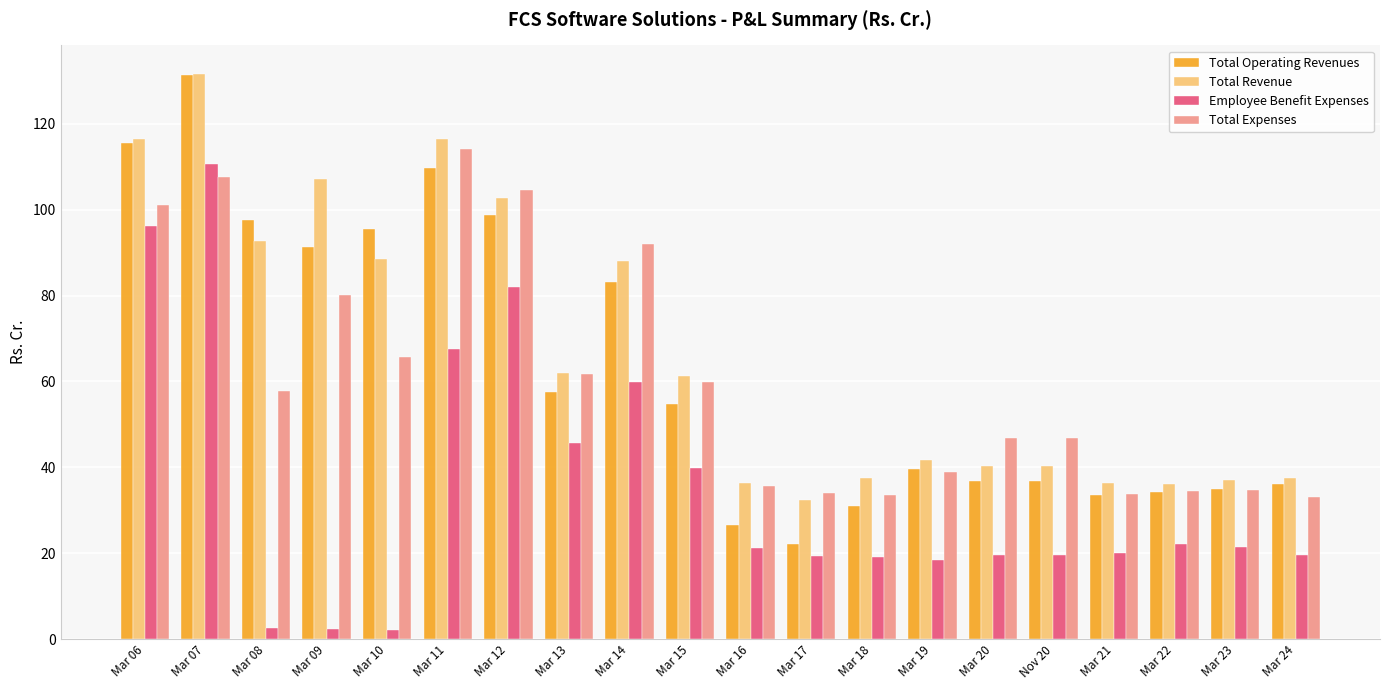

What is the spread (max minus min) of values at Mar 11?

48.7